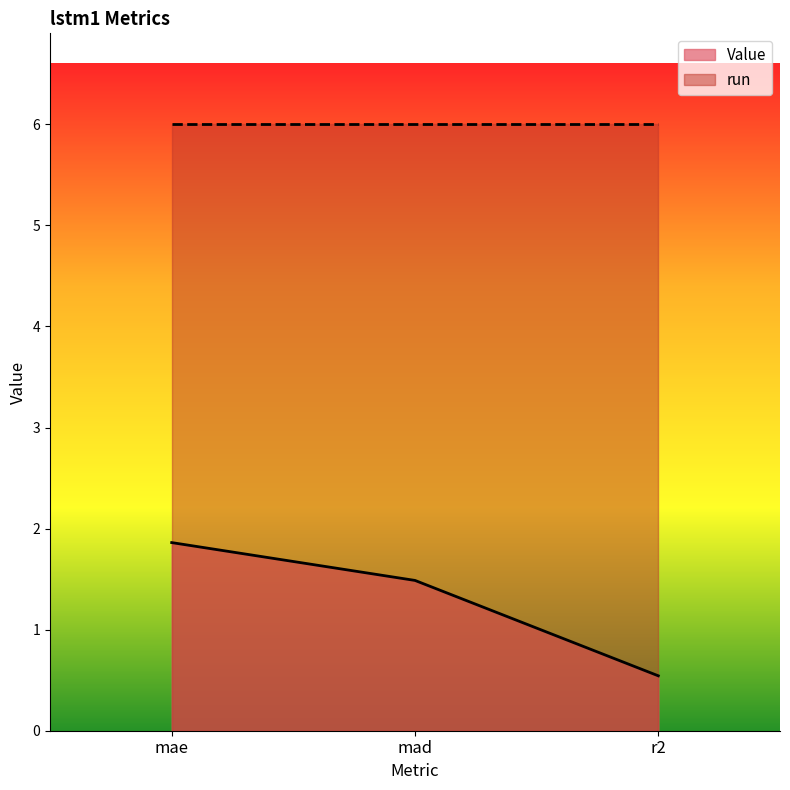

What is the minimum value shown in the chart?

0.5